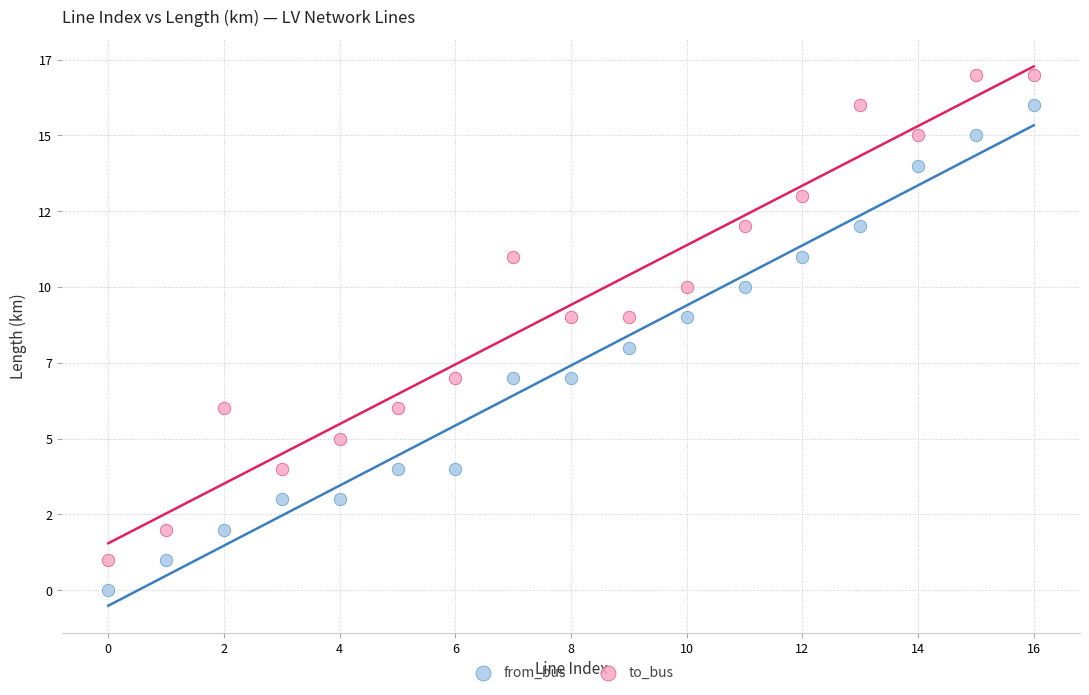

Which series reaches the maximum Y coordinate?

to_bus